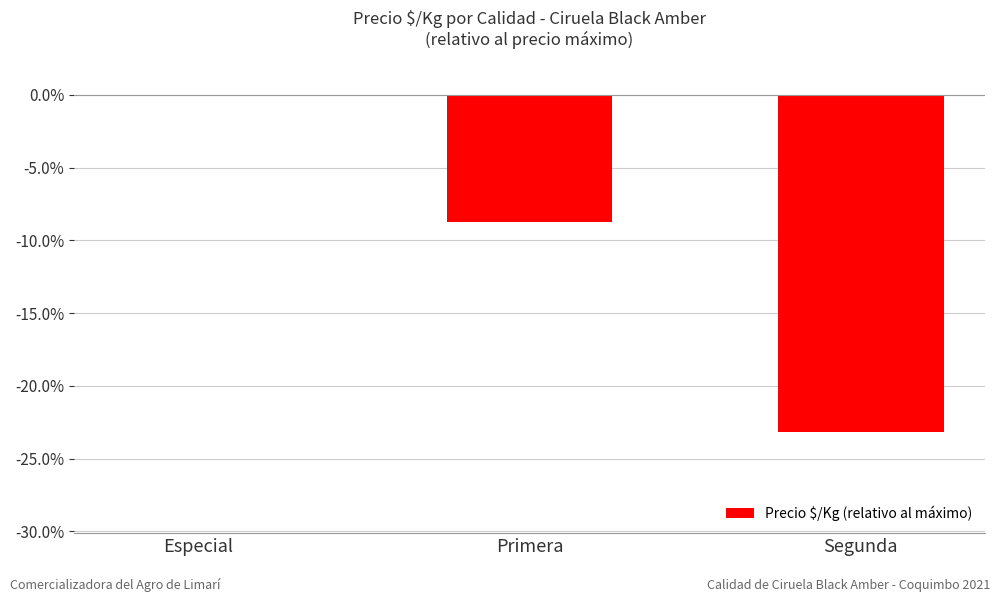

The chart shows a value of -32.3 at Segunda. True or false?

False